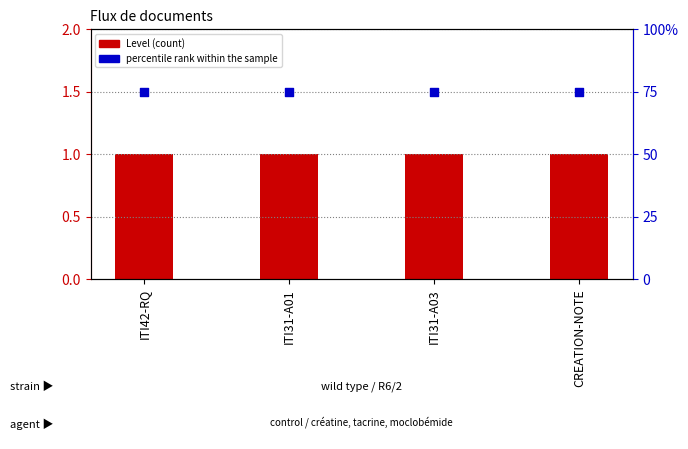

Which series reaches the minimum Y coordinate?

percentile rank